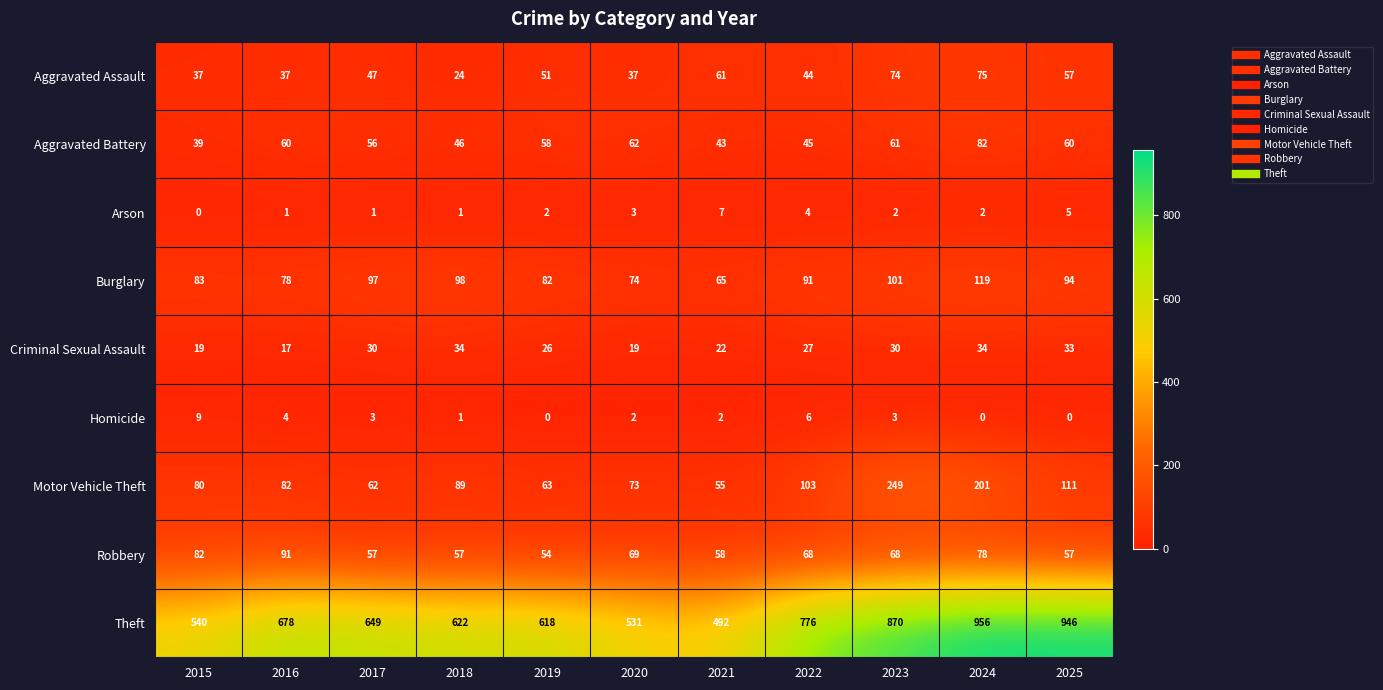

Which series changed the most between 2021 and 2025?

Theft